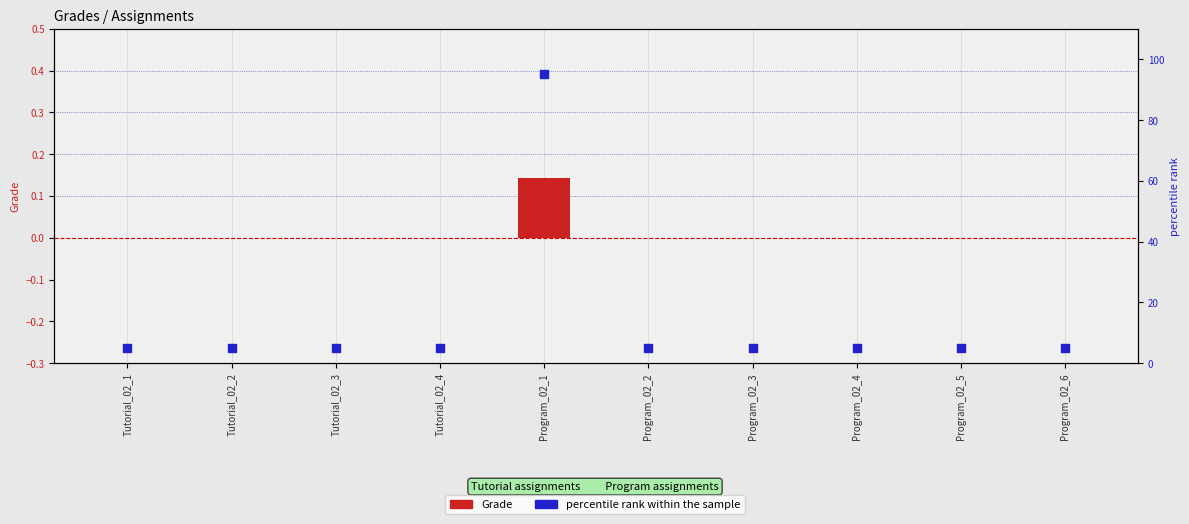

Which series reaches the maximum Y coordinate?

percentile rank within the sample